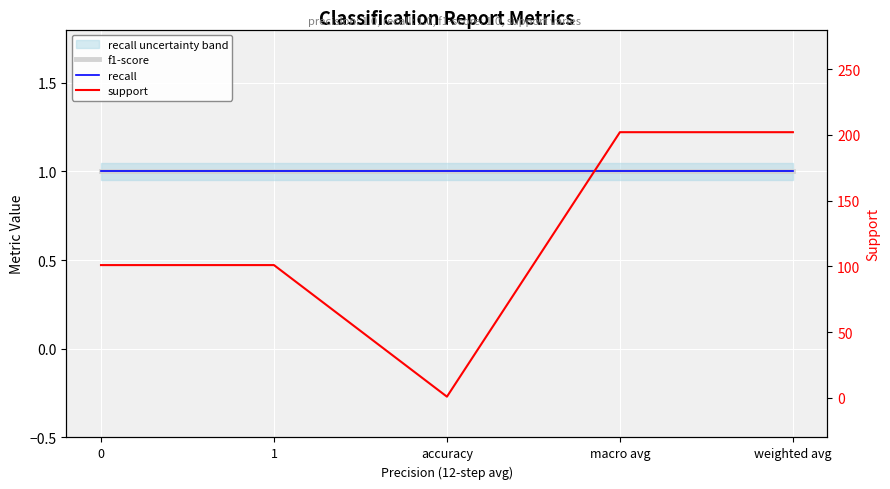

True or false: recall and f1-score intersect in this chart.

False